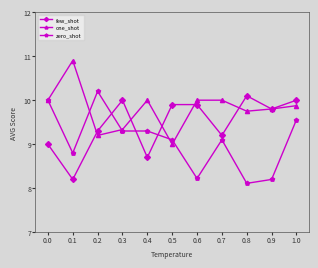

Rank the series by their maximum value, from highest to lowest.

one_shot, zero_shot, few_shot